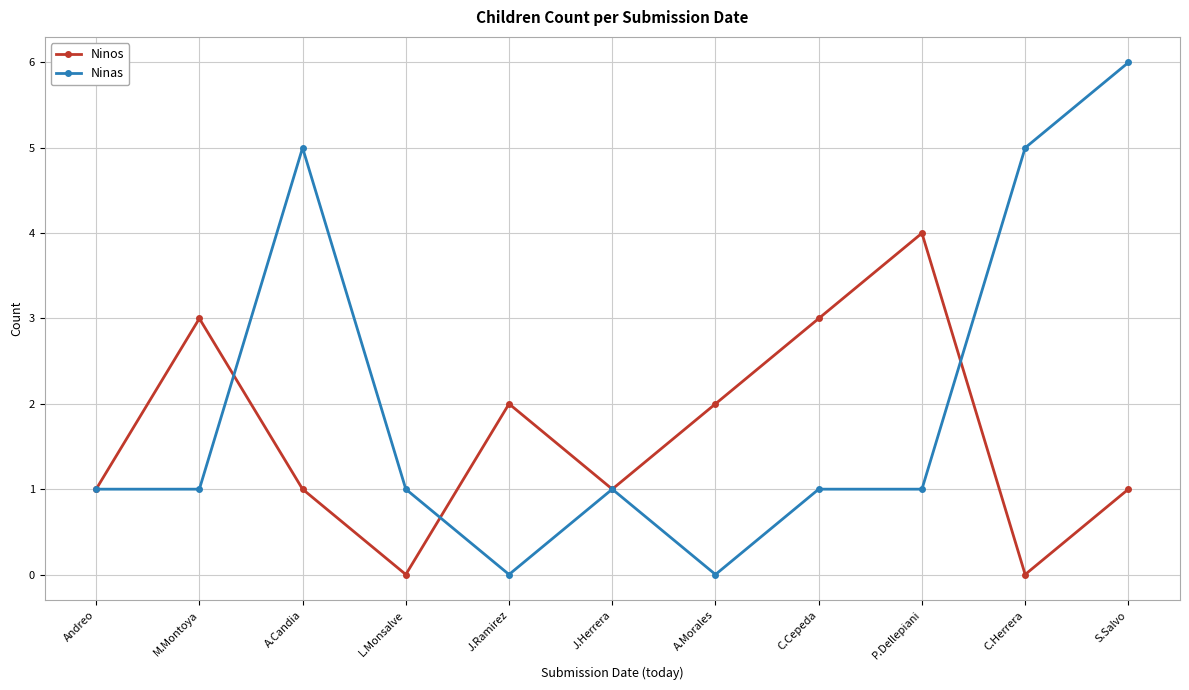

What is the label of the 2nd point from the left?

M.Montoya